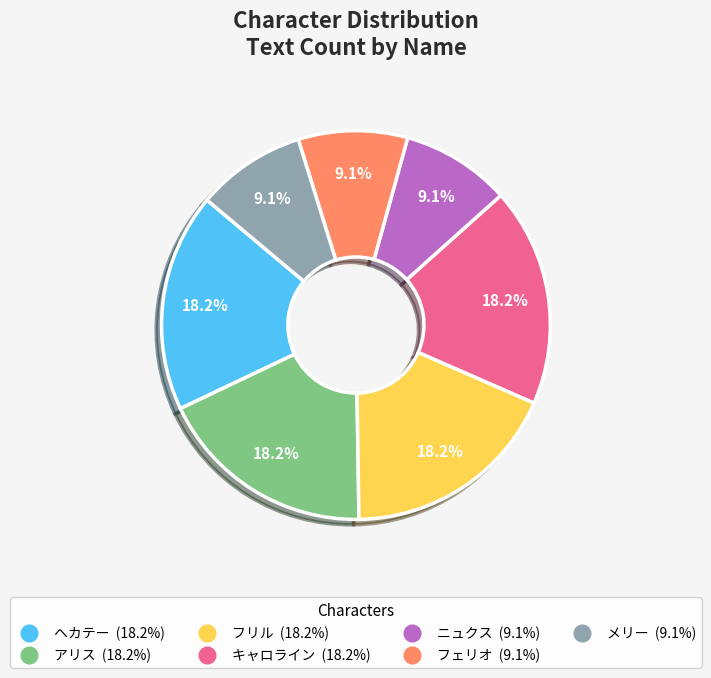

How much of the chart is everything except アリス?

81.8%